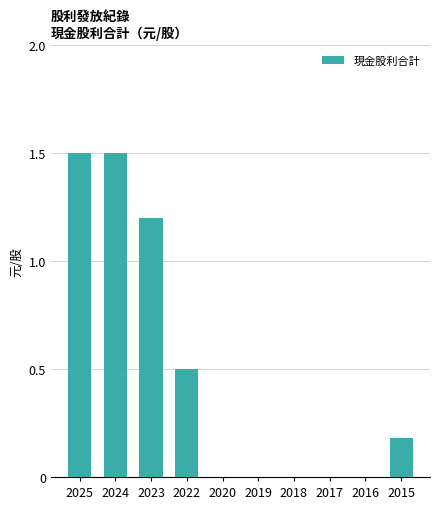

How many values are between 0 and 1?

7